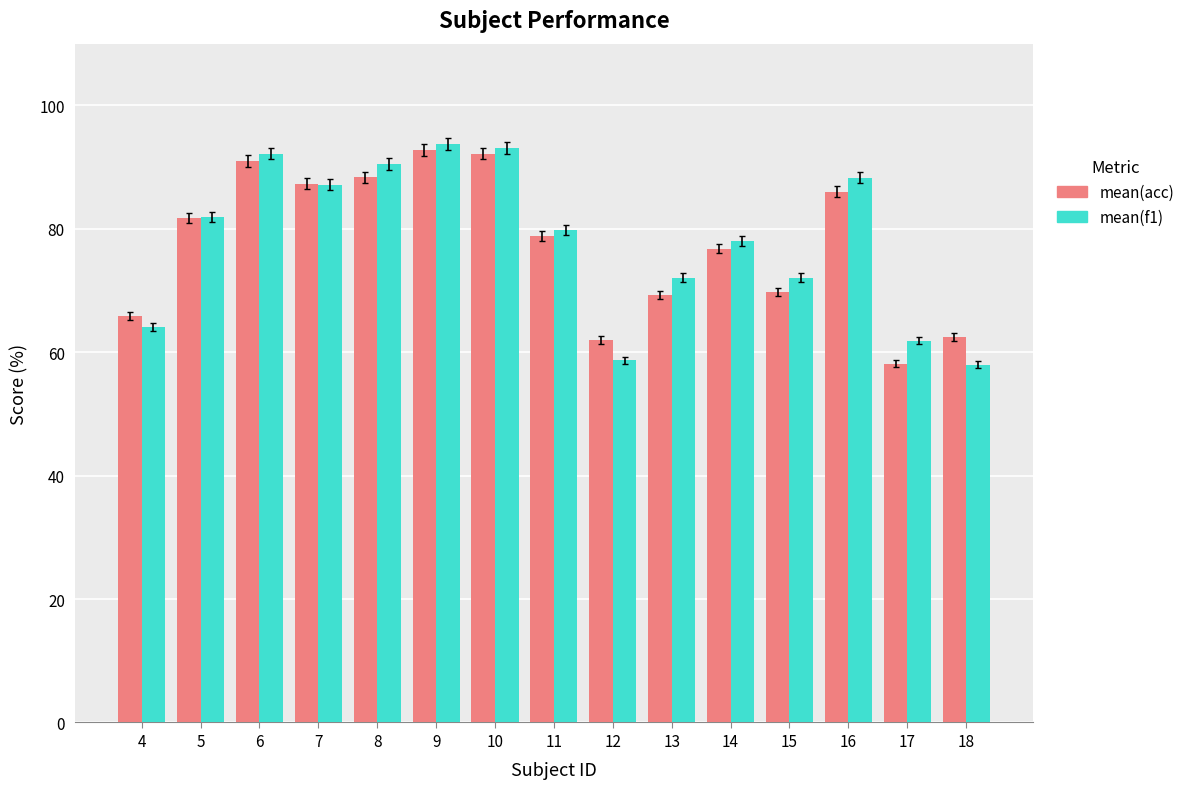

The value of mean(acc) at 9 is 92.8. True or false?

True